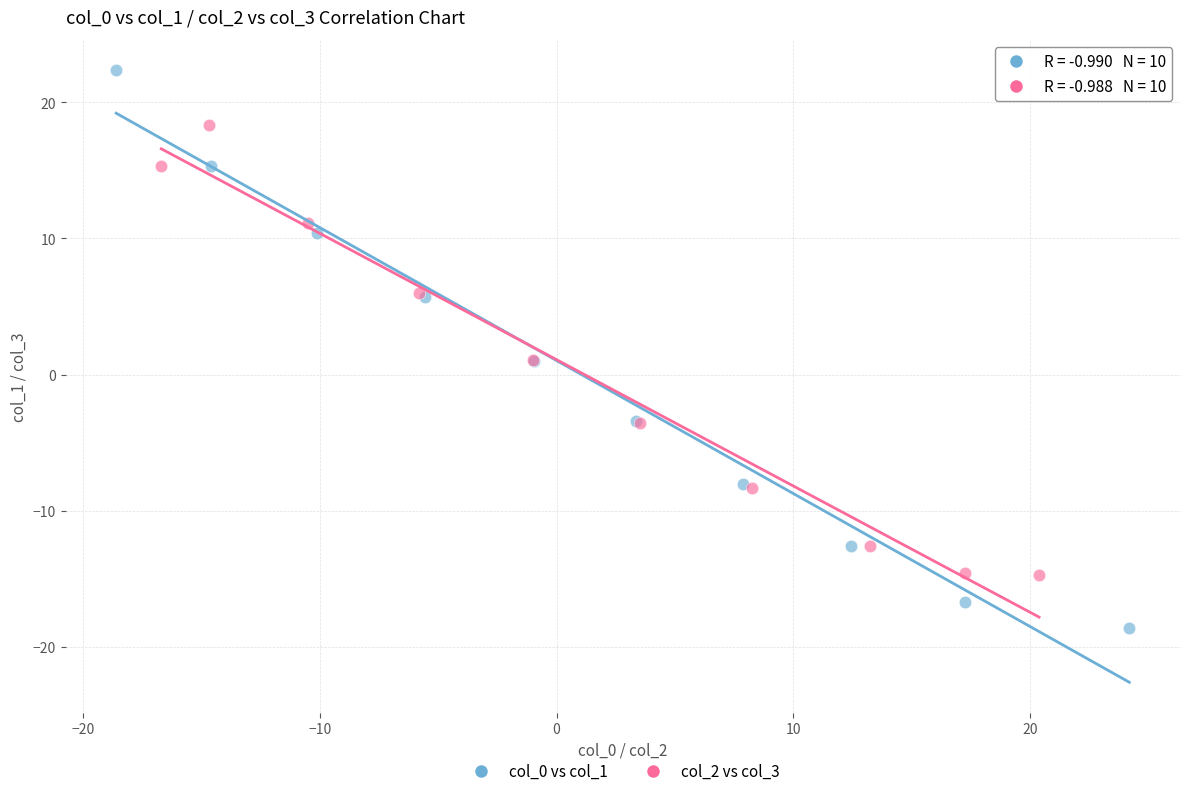

Which series contains the lowest Y value?

col_0 vs col_1